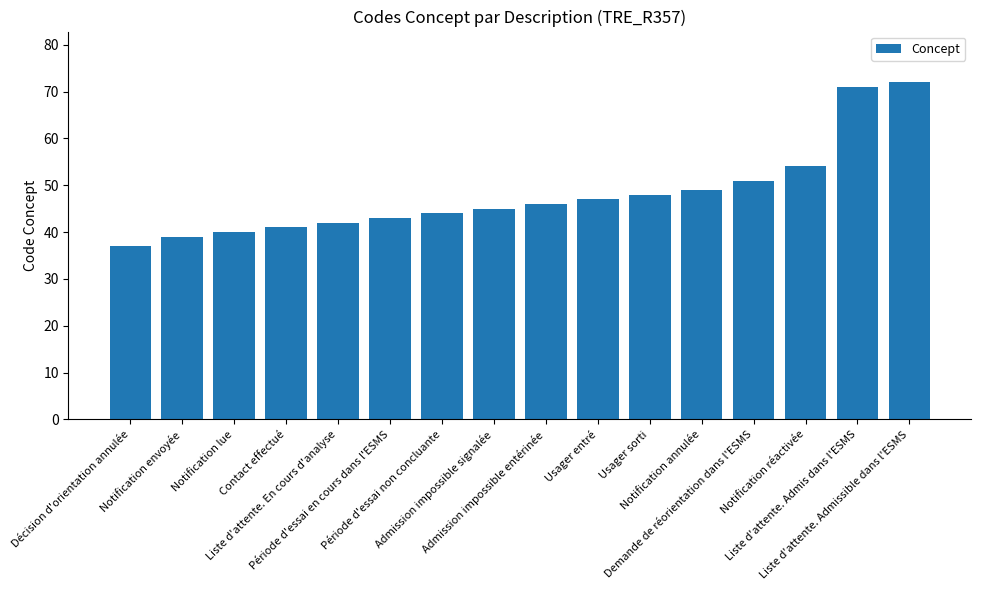

How many distinct data groups are displayed?

1